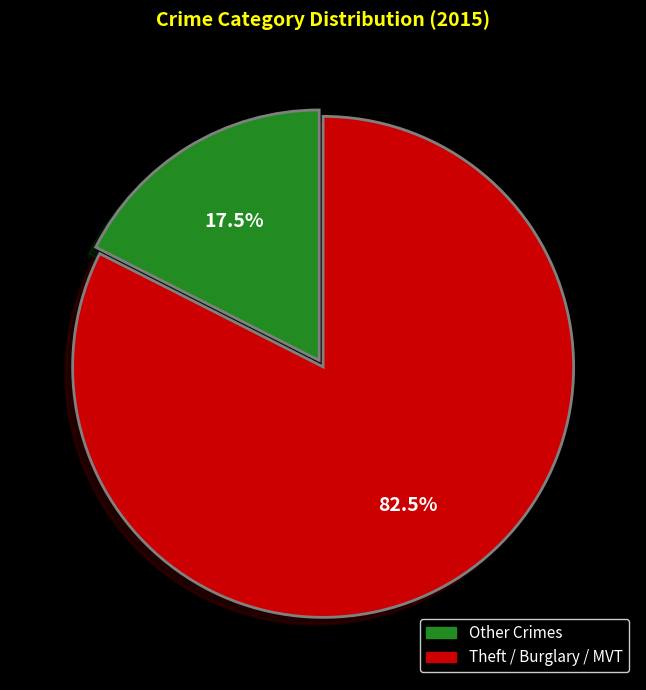

Does any single category account for the majority?

Yes